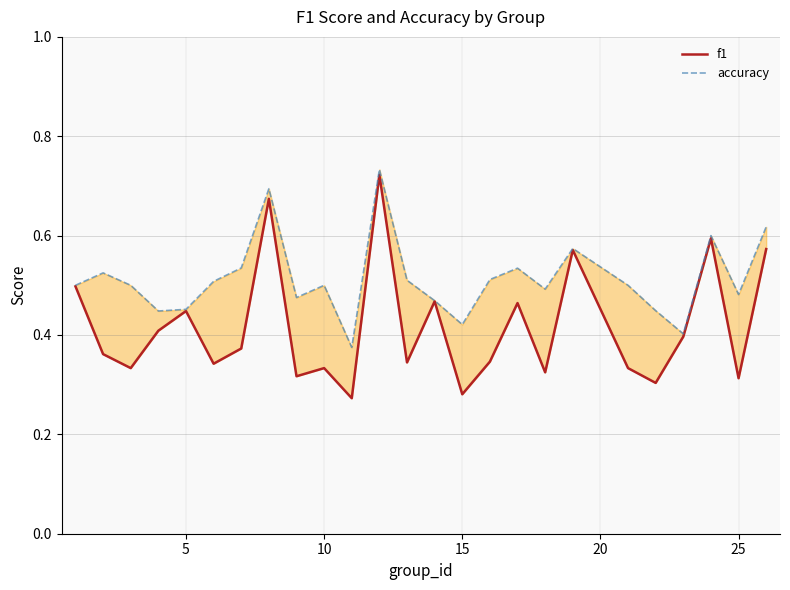

What is the maximum value for f1?

0.7